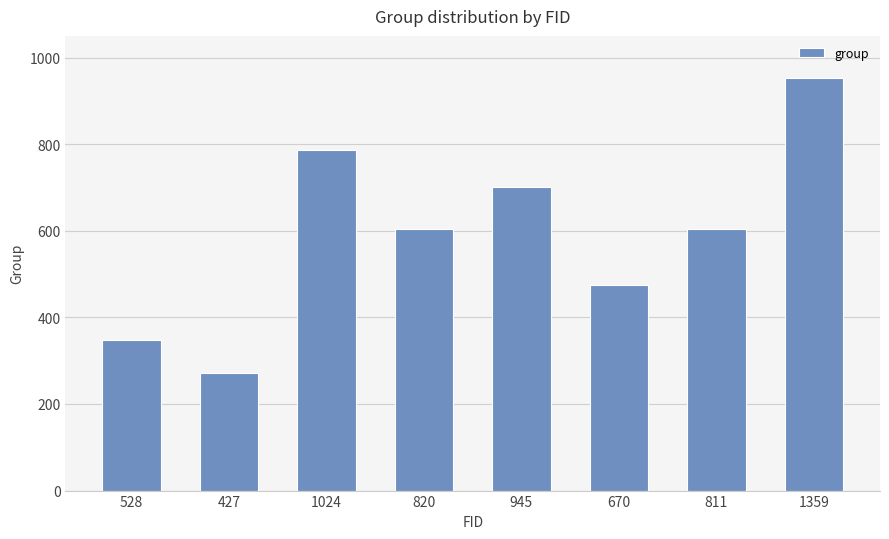

What position from the left is 1359?

8